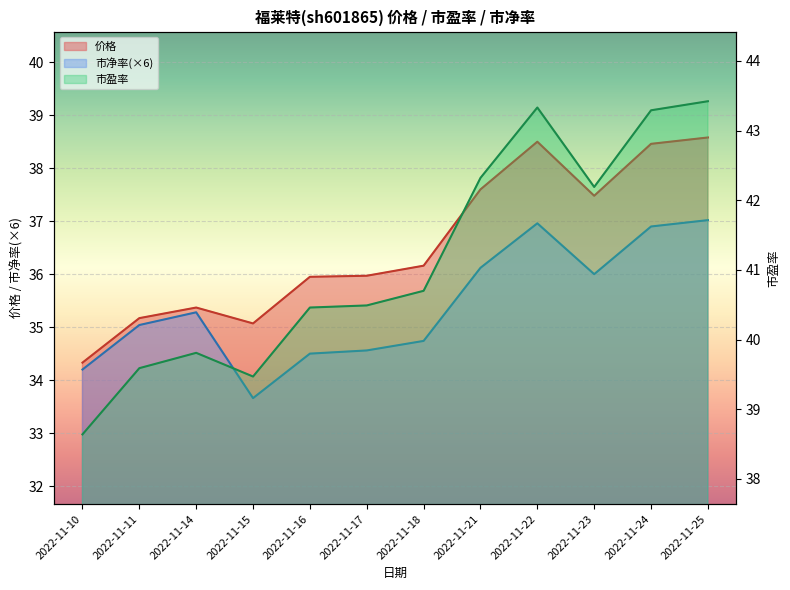

The value of 市盈率 at 2022-11-21 is 42.3. True or false?

True